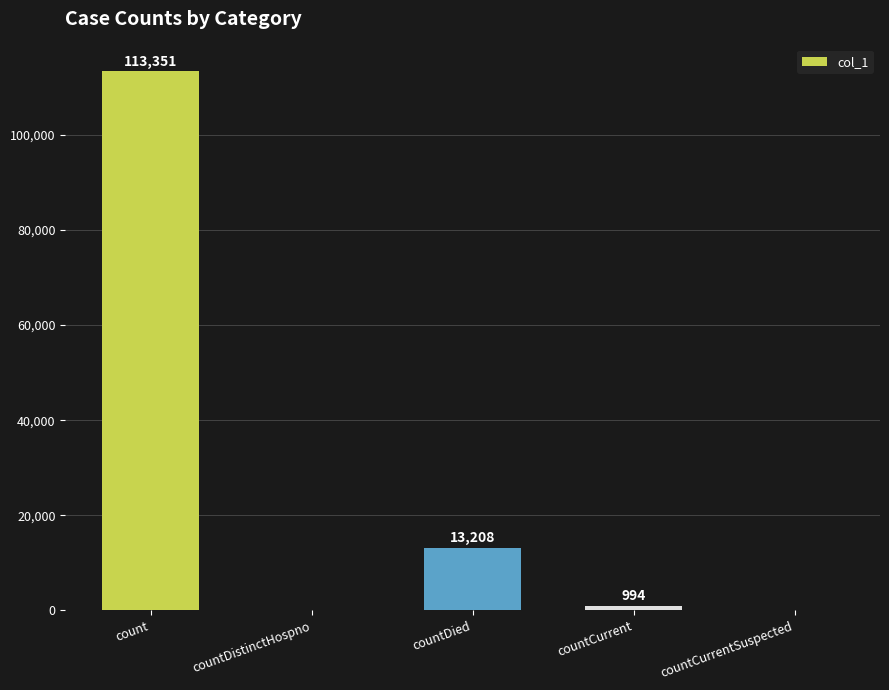

Which has a higher value, countDied or countDistinctHospno?

countDied